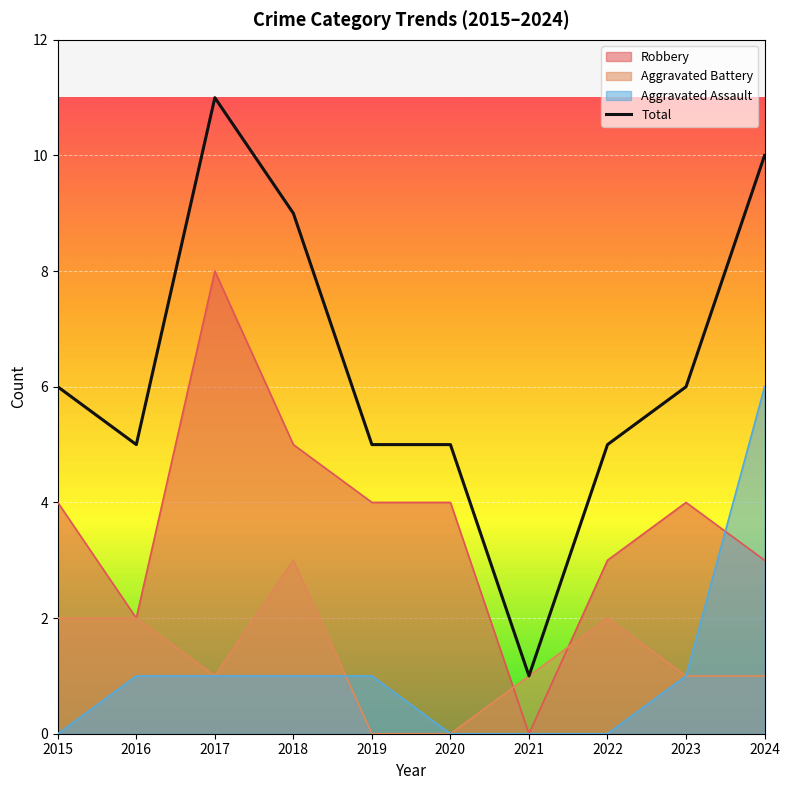

Does the chart display data point markers on the line(s)?

No